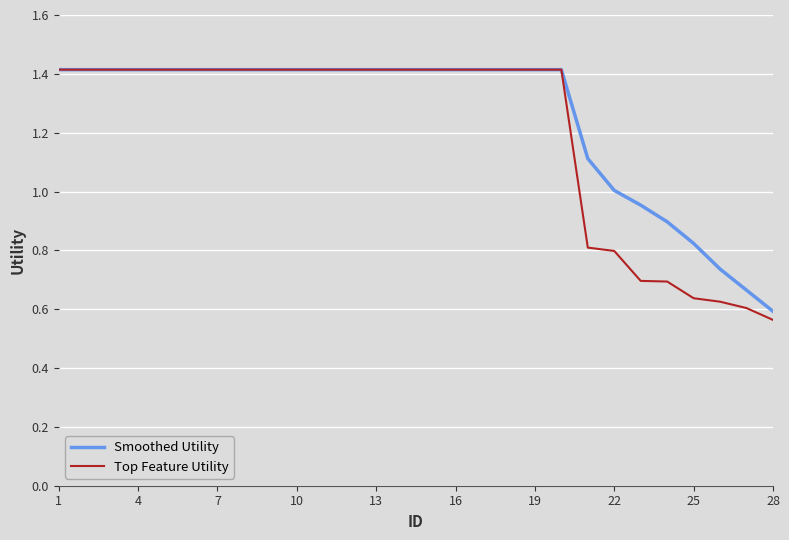

What are all the series names shown in the legend?

Smoothed Utility, Top Feature Utility